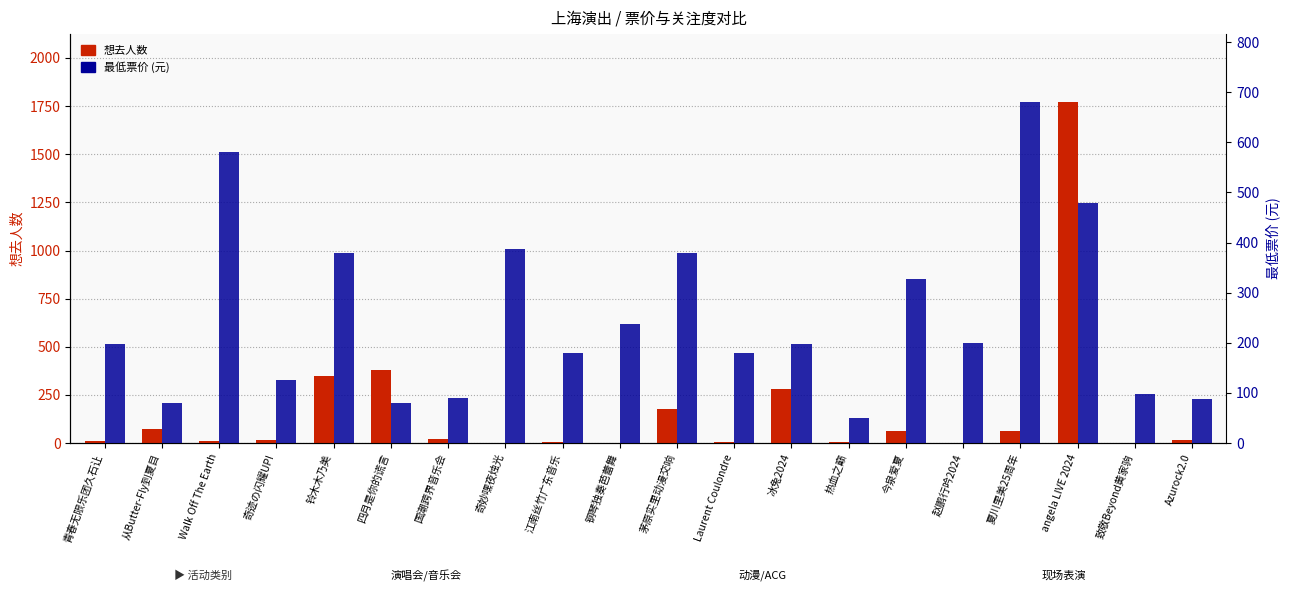

List the series in order of their overall mean, highest first.

最低票价, 想去人数